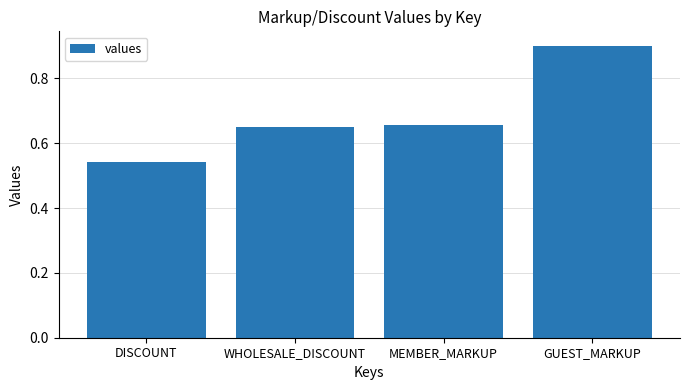

How many values are between 0 and 1?

4